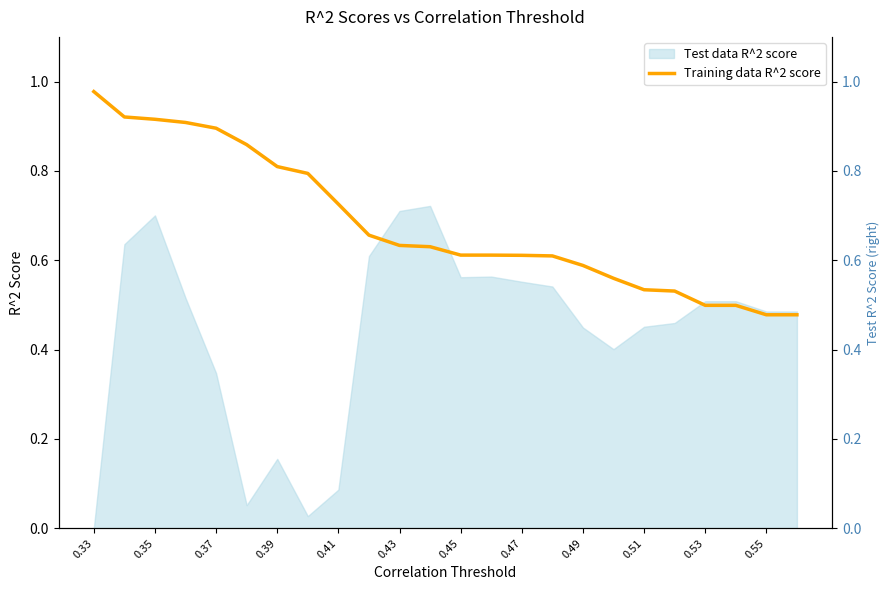

What position from the left is 0.39?

4